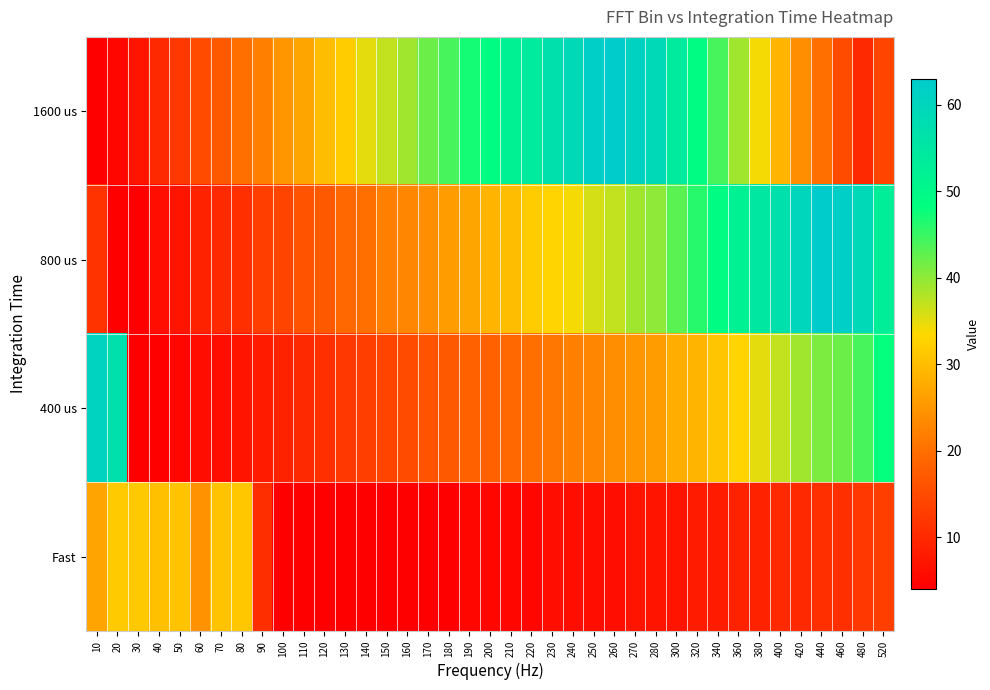

Which category has the lowest value across all series?

10